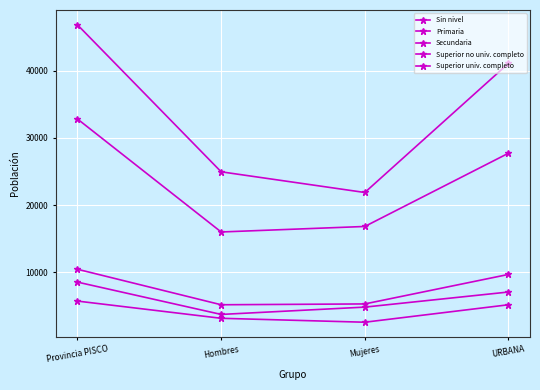

Does the chart display data point markers on the line(s)?

Yes